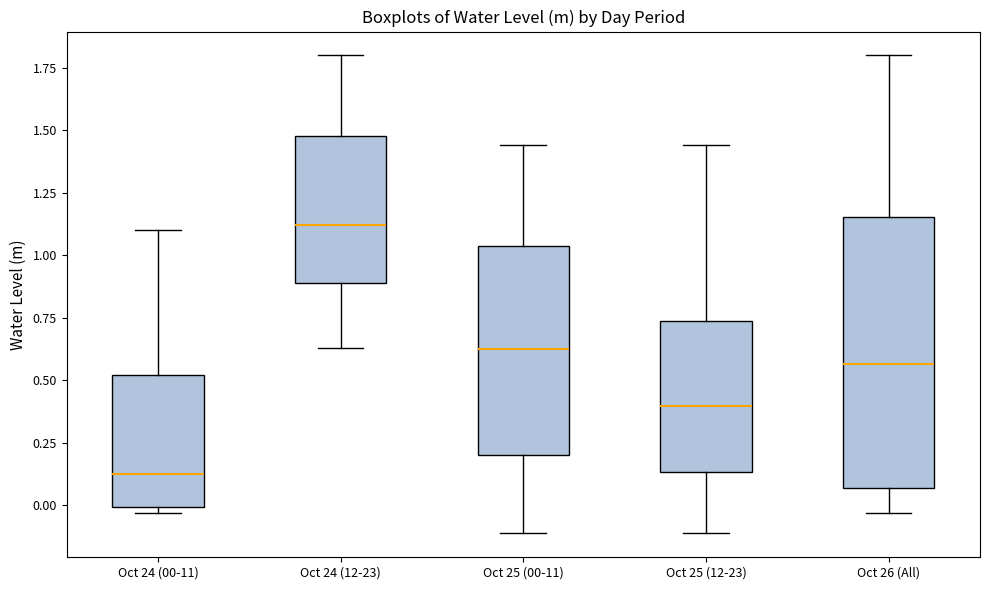

Reading left to right, read every box against the y-axis: the position of its median line, the range the box covers, and the ends of its whiskers. The values are not printed on the chart, so give them approximately, as read against the axis.

Oct 24 (00-11): median 0.10, box 0.00 to 0.50, whiskers -0.05 to 1.10
Oct 24 (12-23): median 1.10, box 0.90 to 1.50, whiskers 0.65 to 1.80
Oct 25 (00-11): median 0.65, box 0.20 to 1.05, whiskers -0.10 to 1.45
Oct 25 (12-23): median 0.40, box 0.15 to 0.75, whiskers -0.10 to 1.45
Oct 26 (All): median 0.55, box 0.05 to 1.15, whiskers -0.05 to 1.80